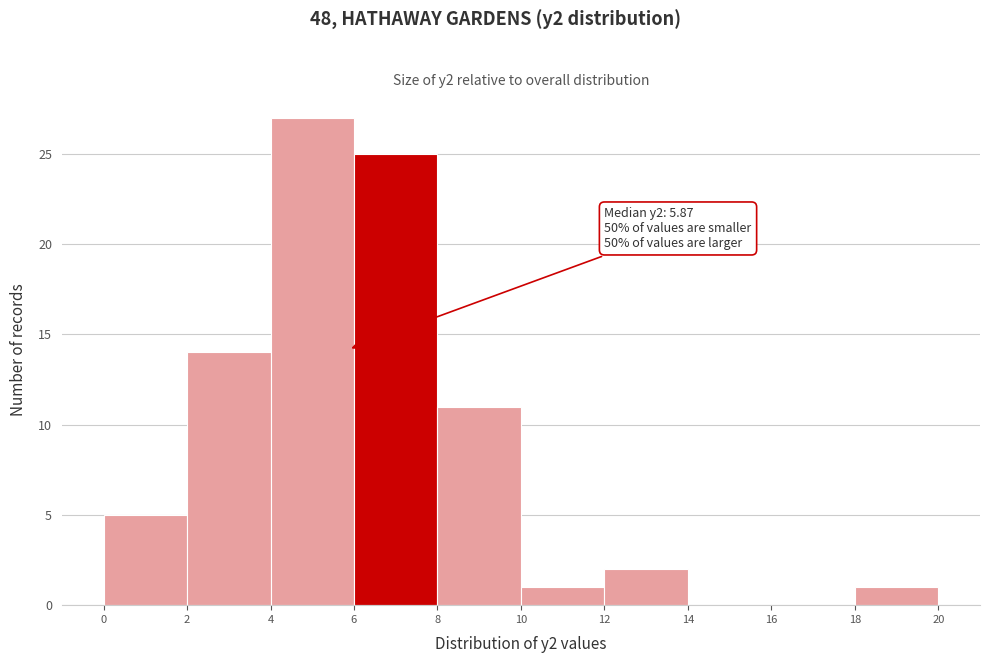

Which range on the x-axis has the tallest bar?

4 to 6